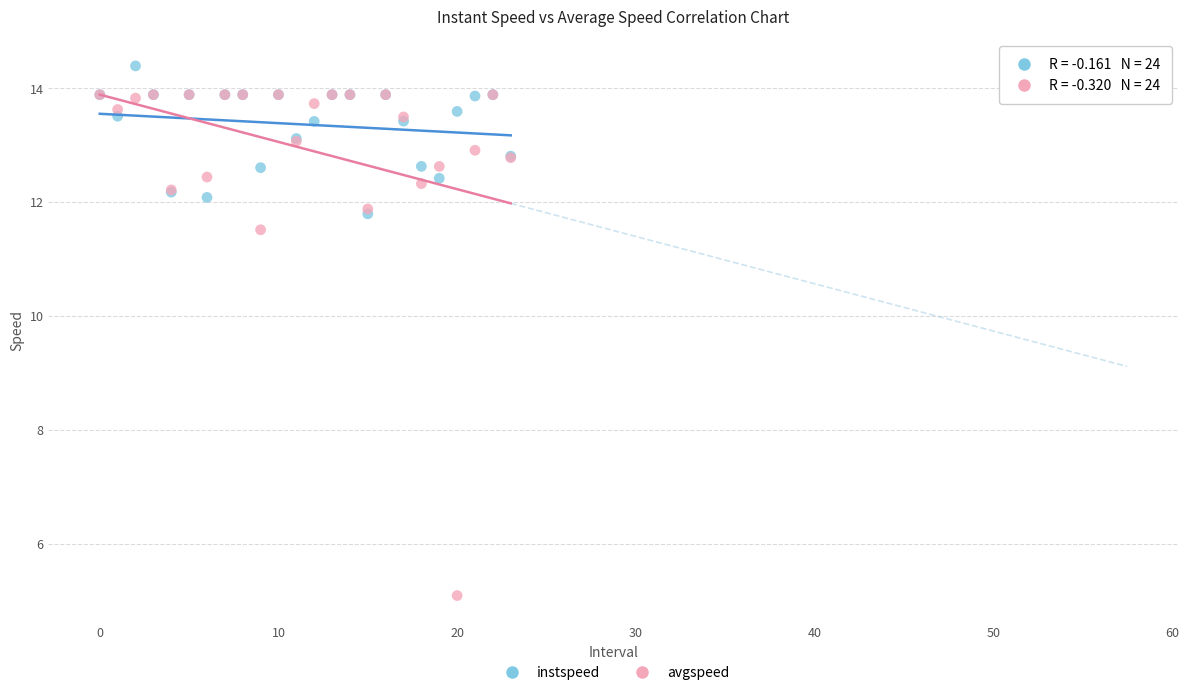

Which series has the widest spread of Y values?

avgspeed